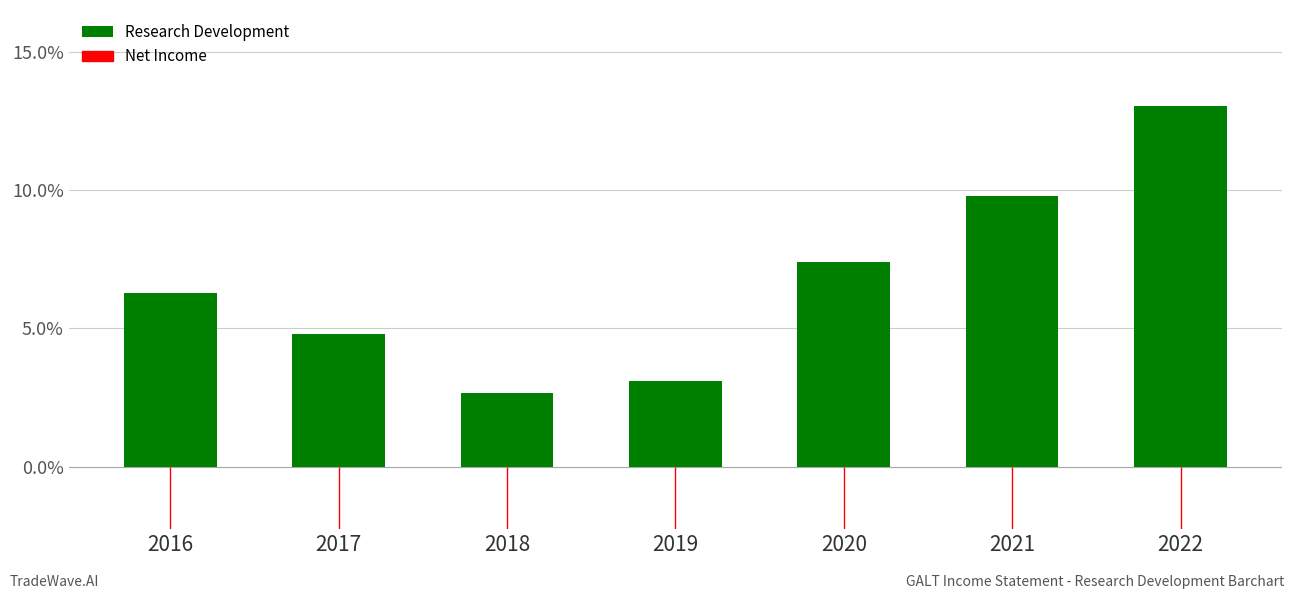

What is the ratio of the value at 2016 to the value at 2021?

0.6